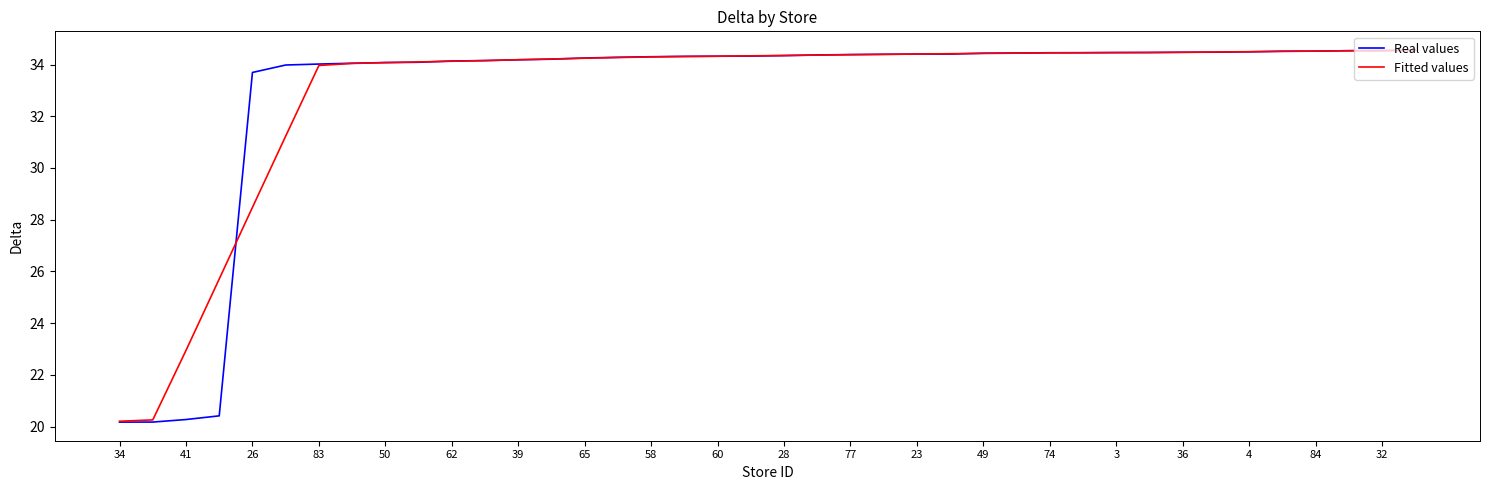

What is the minimum value for Fitted values?

20.2